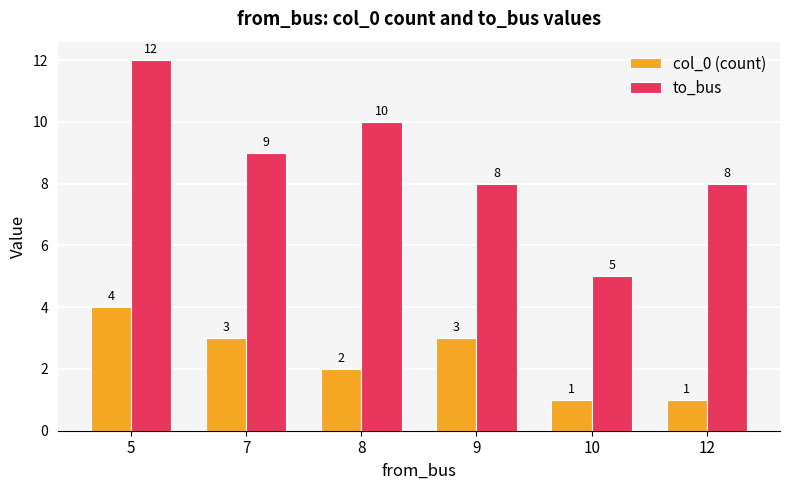

What is the minimum value for to_bus?

5